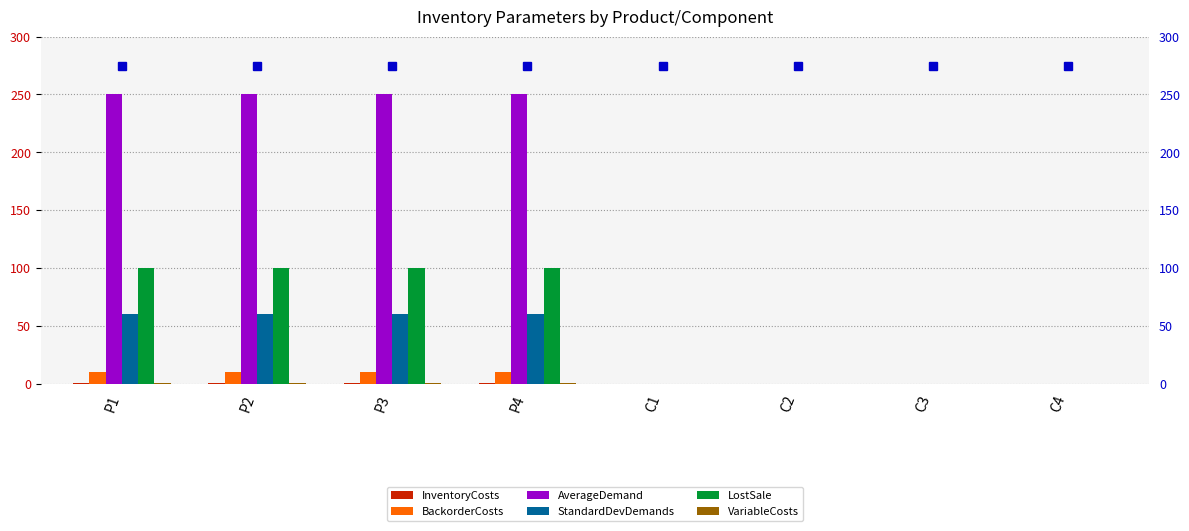

Which series has the widest spread of values?

AverageDemand